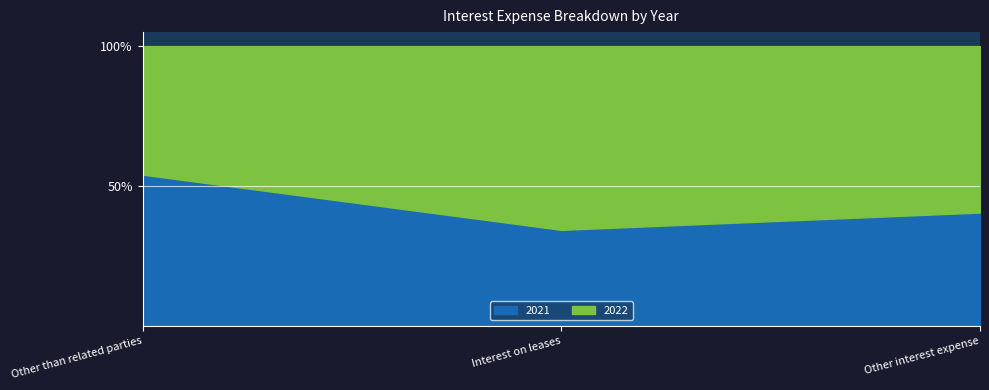

Reading left to right, extract all data points from this chart.

2022: 2211657	197276	540695
2021: 2601186	102990	367877